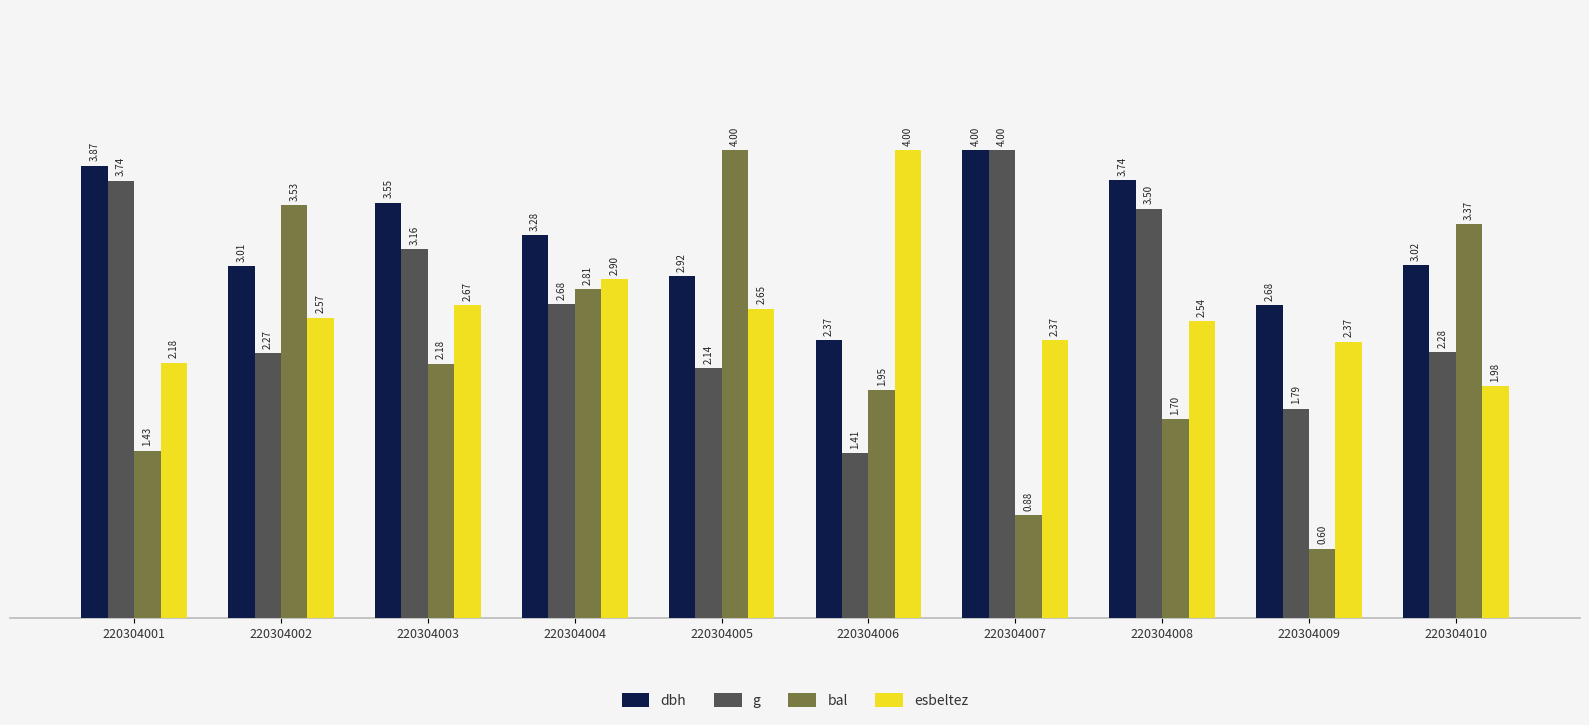

At how many categories does at least one series exceed 2?

10